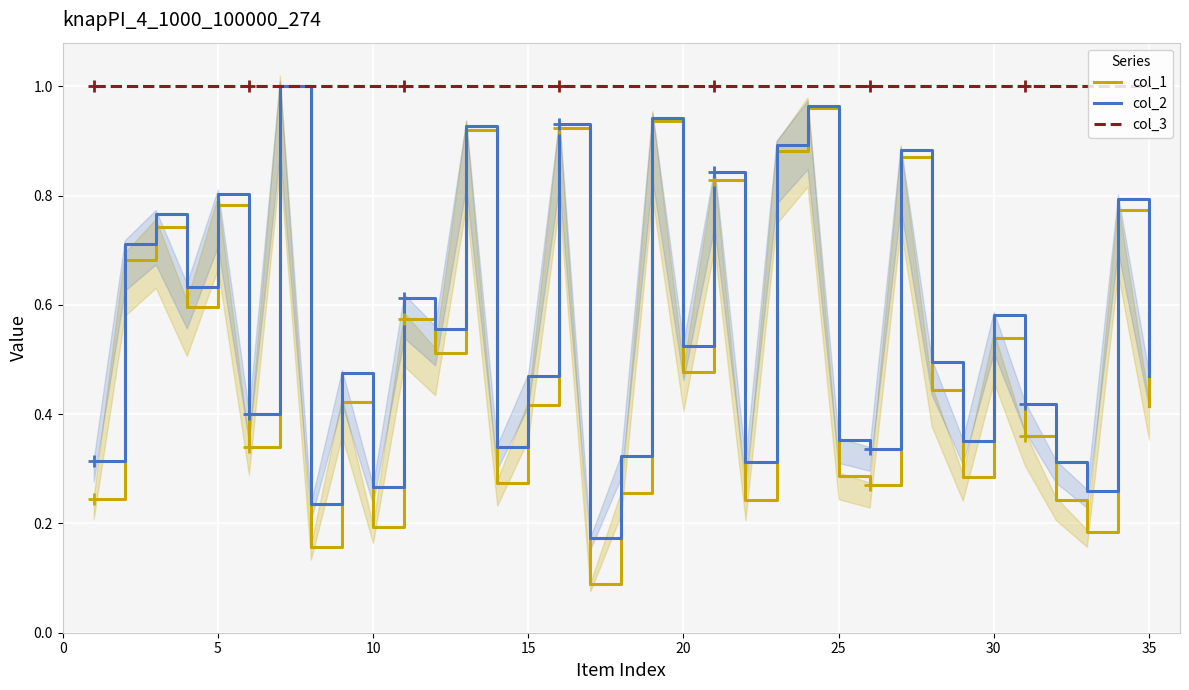

Is it true that col_3 equals 1.4 at 30?

False